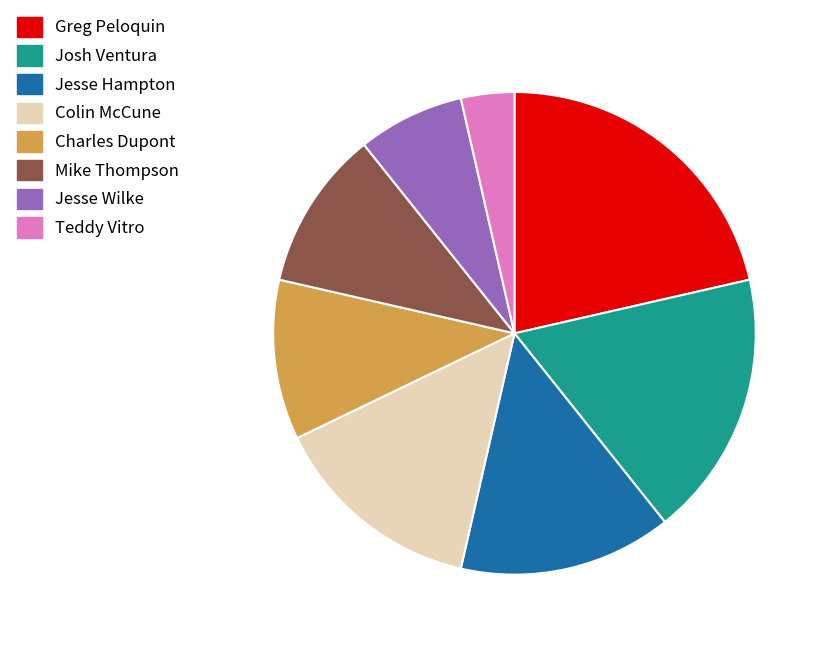

Is it true that Jesse Wilke is 1% of the pie?

False